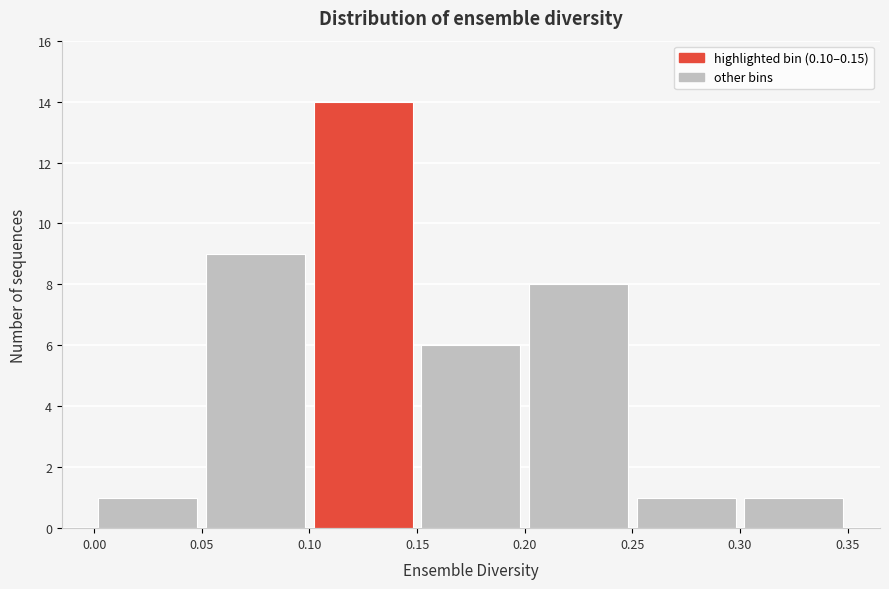

Reading left to right, list every bar in this chart as the range it spans on the x-axis followed by its height. The values are not printed on the chart, so give them approximately, as read against the axis.

0.00 to 0.05: 1
0.05 to 0.10: 9
0.10 to 0.15: 14
0.15 to 0.20: 6
0.20 to 0.25: 8
0.25 to 0.30: 1
0.30 to 0.35: 1